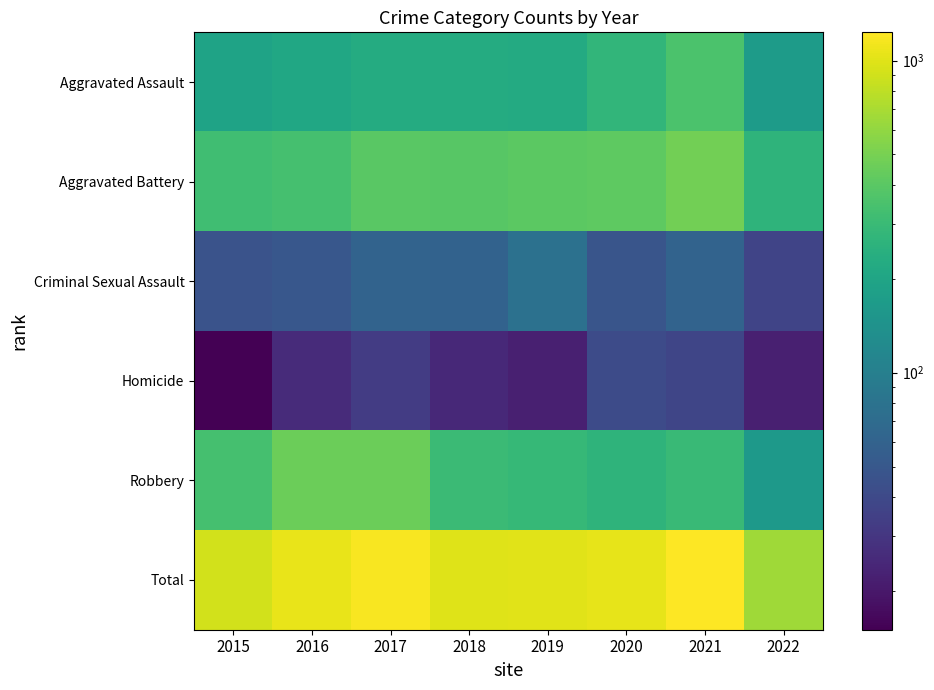

Which has a higher value, 2017 or 2016?

2017